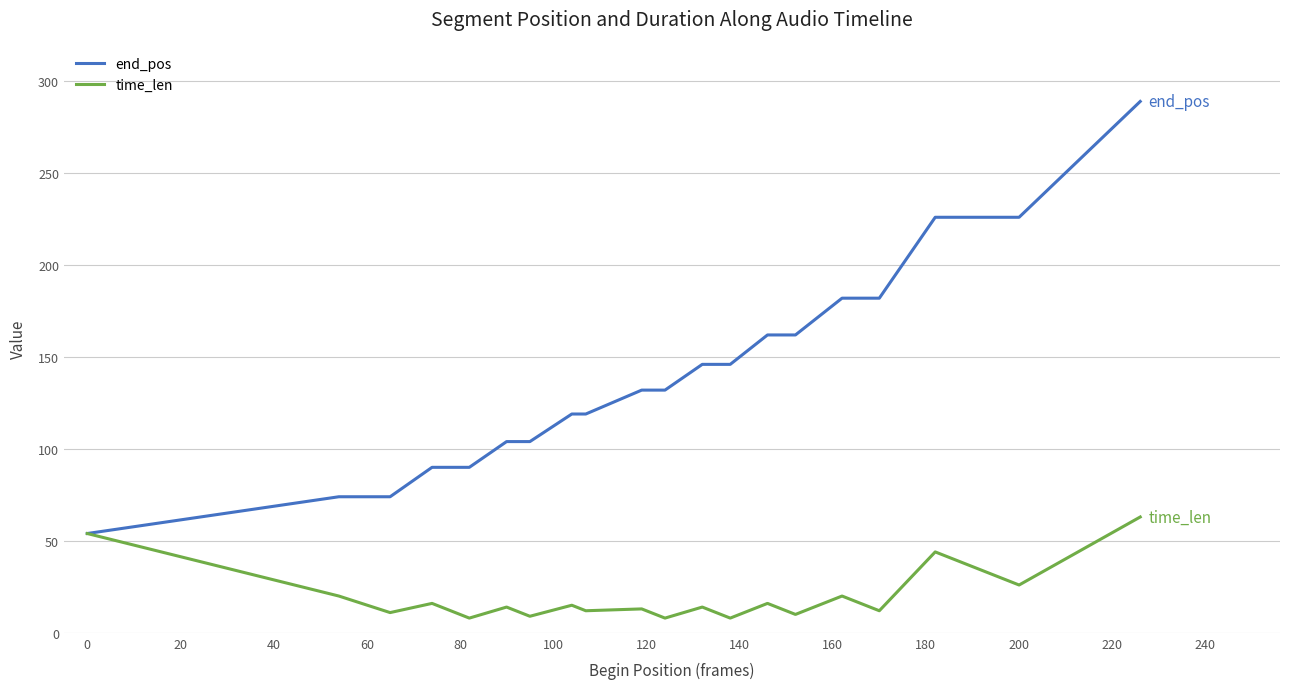

In time_len, how many points are lower than both neighbors (excluding endpoints)?

9